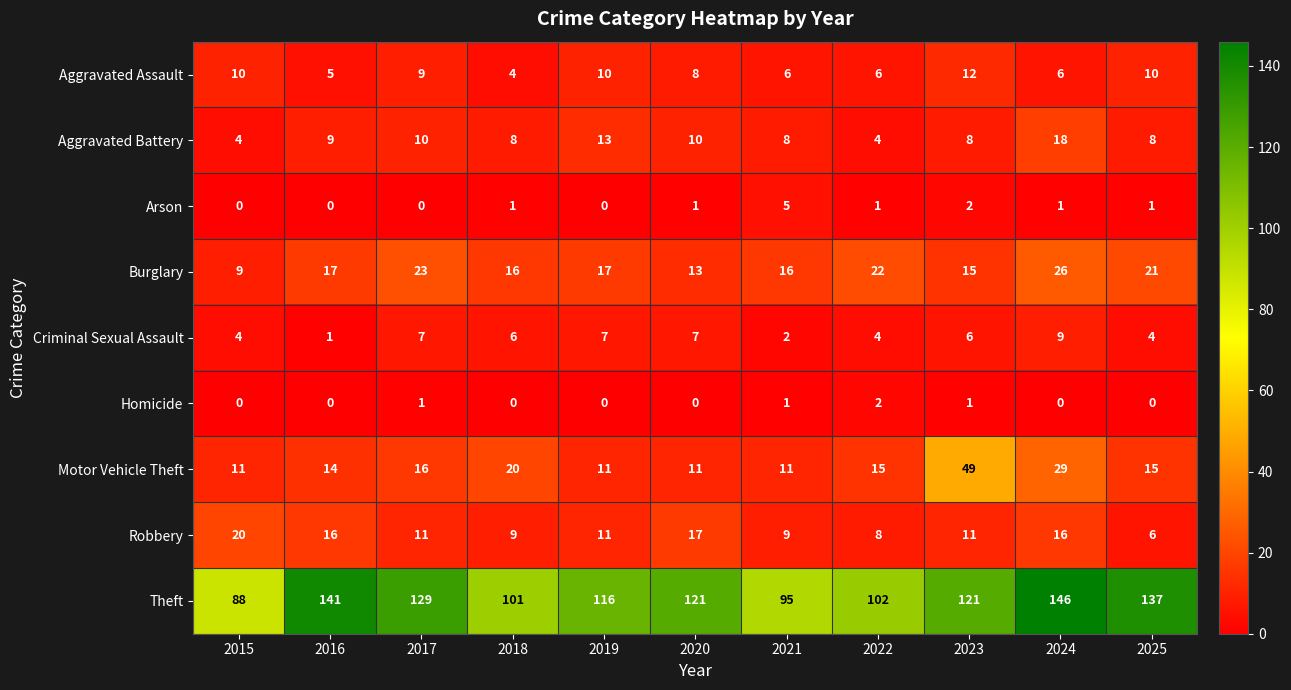

What is the highest value of the Burglary series?

26